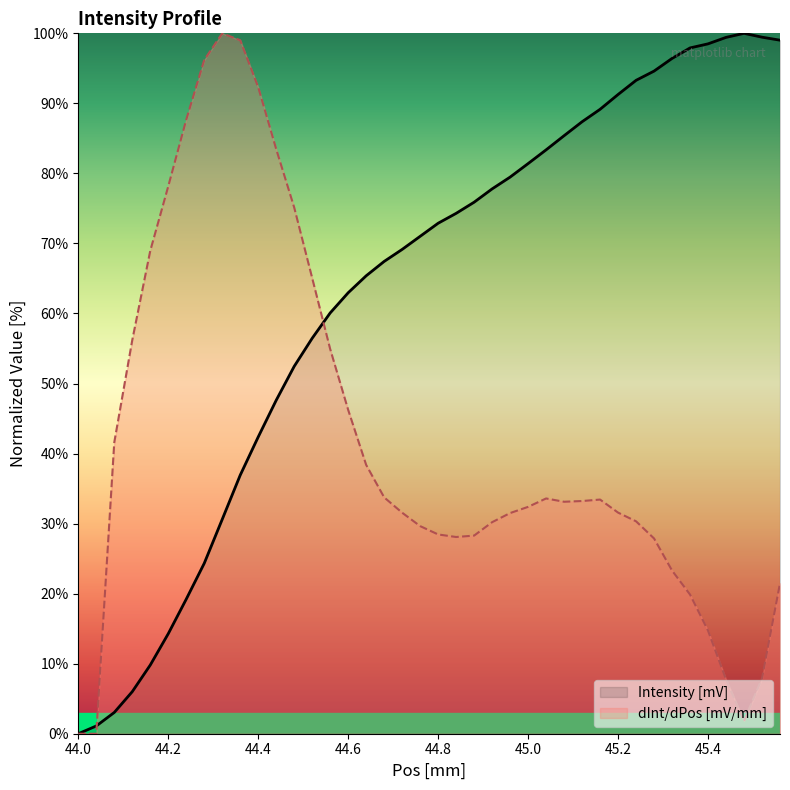

Between 44.44 and 44.64, which series saw the biggest shift?

dInt/dPos [mV/mm]